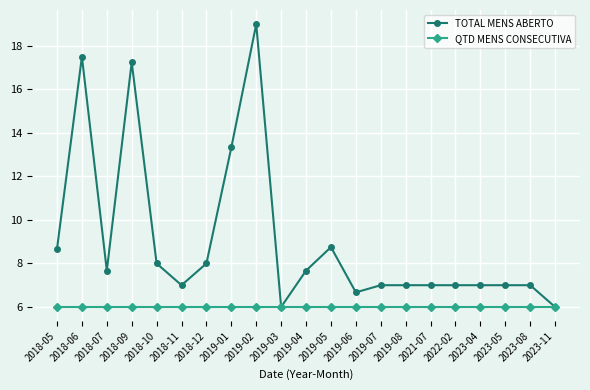

What is the difference between the highest and lowest values at 2019-02?

13.0